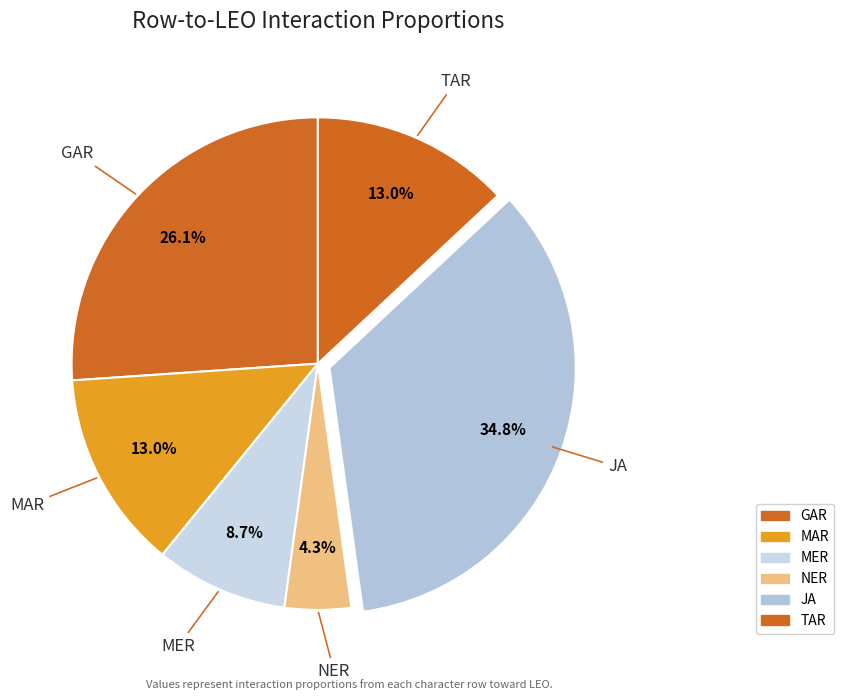

Does any single category account for the majority?

No